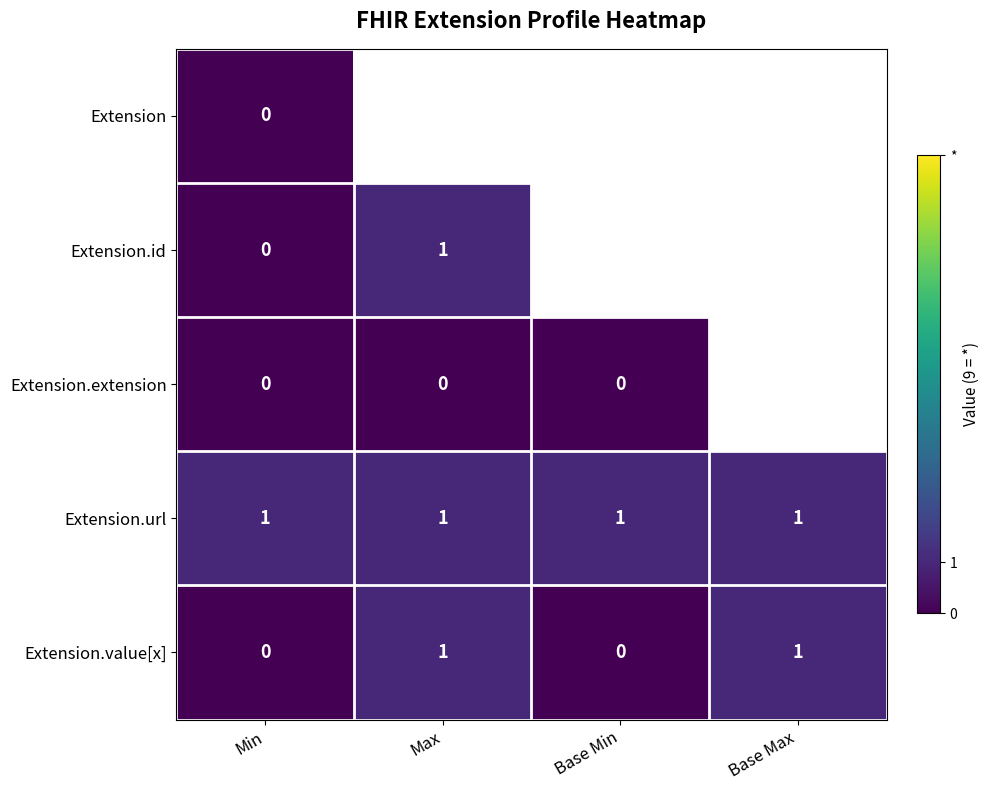

Is it true that Extension.value[x] equals 1 at Base Min?

False